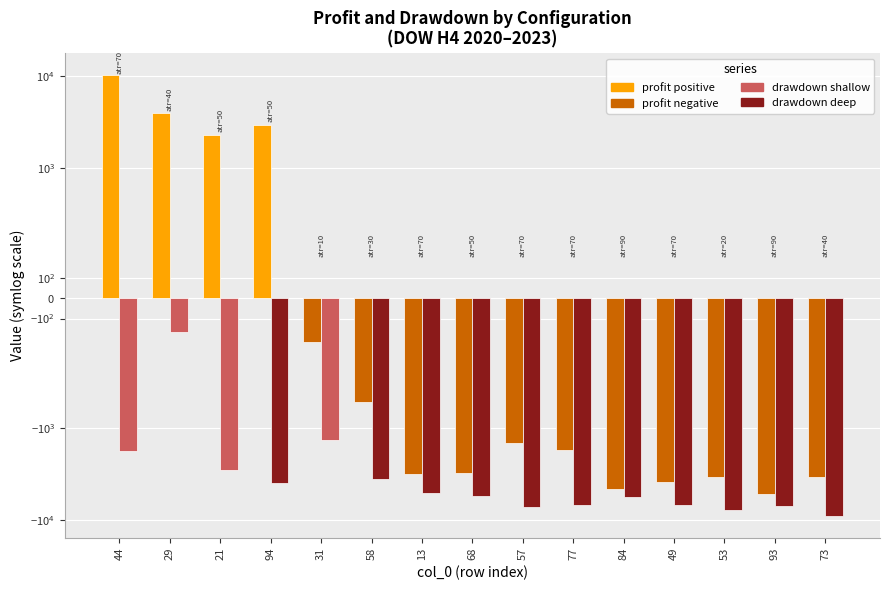

Rank the categories by profit value from highest to lowest.

44, 29, 94, 21, 31, 58, 57, 77, 68, 13, 73, 53, 49, 84, 93